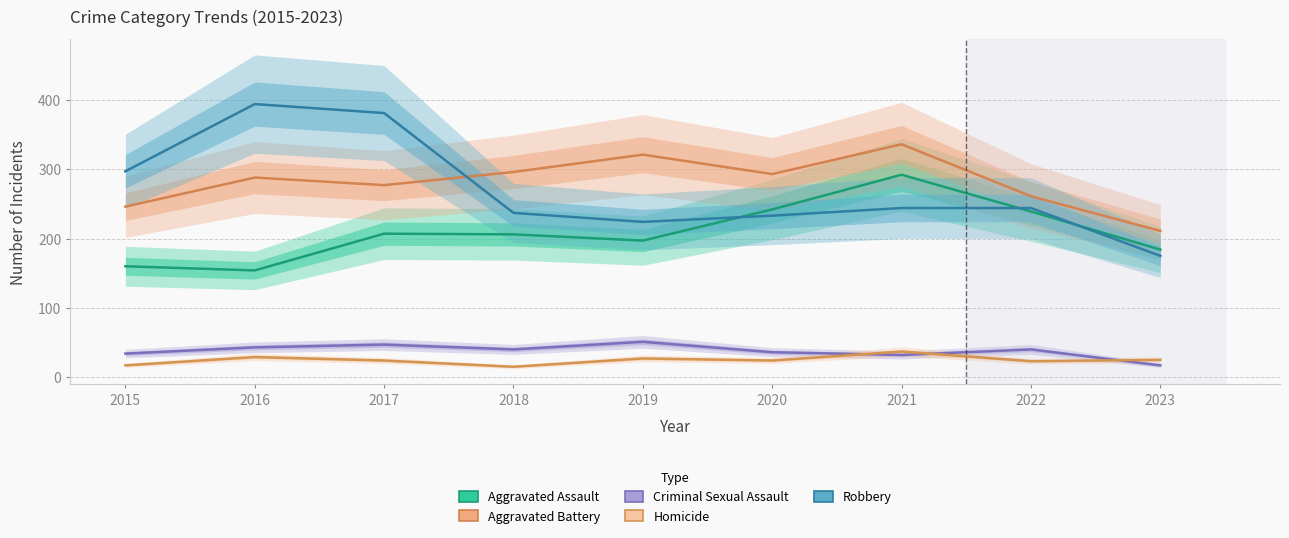

Is the value of Aggravated Assault at 2019 greater than the value of Aggravated Battery at 2023?

No